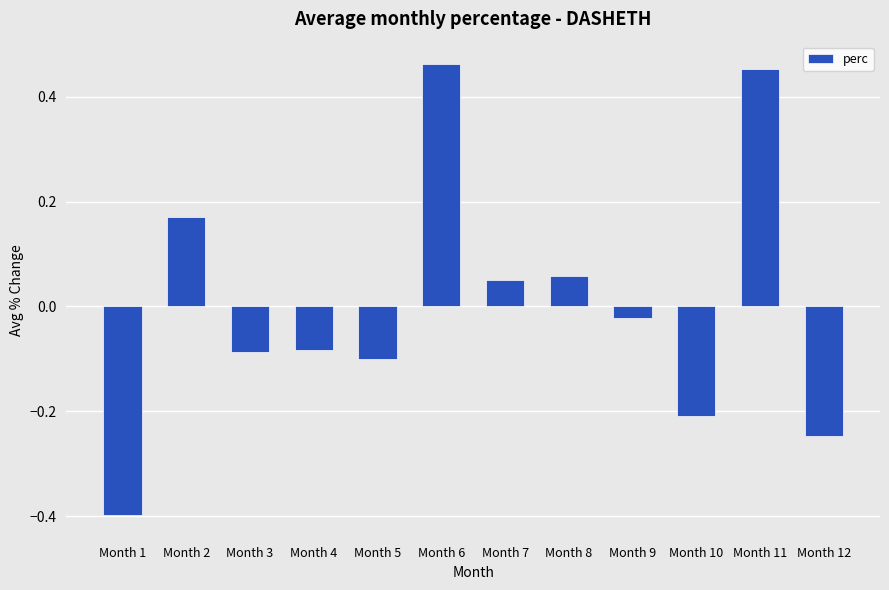

At which label is the value closest to 0?

Month 9